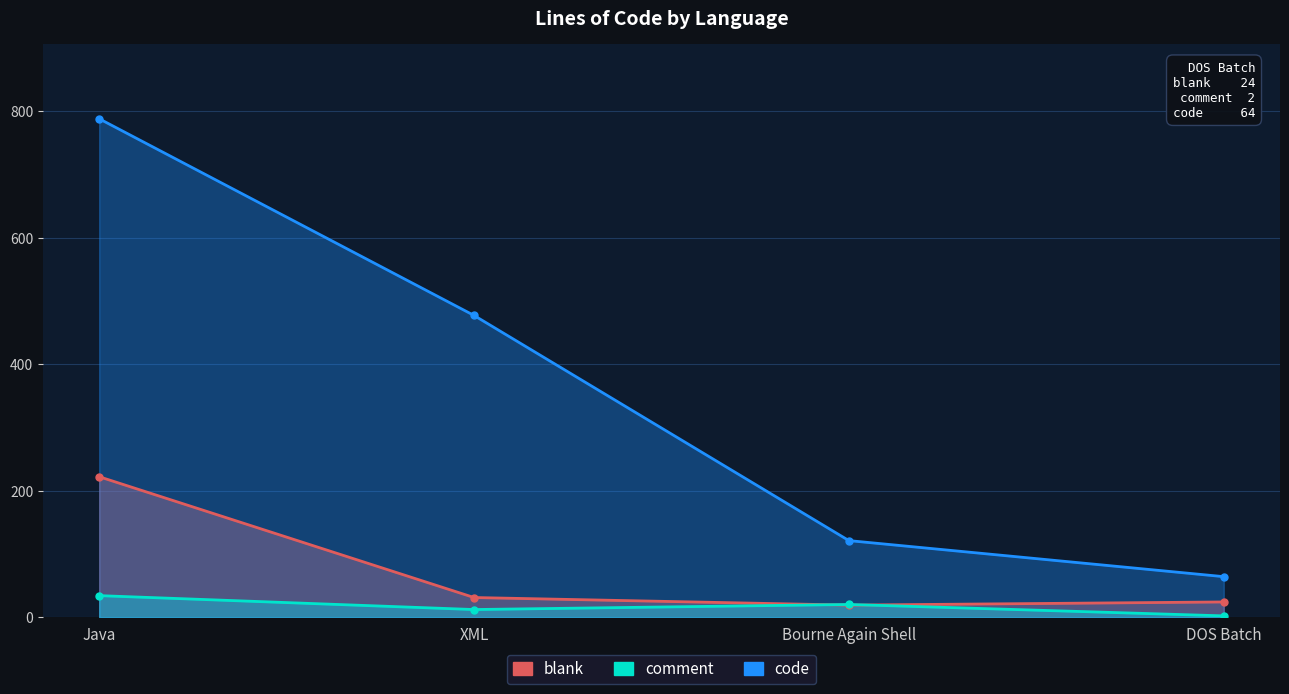

At how many categories does at least one series exceed 563?

1